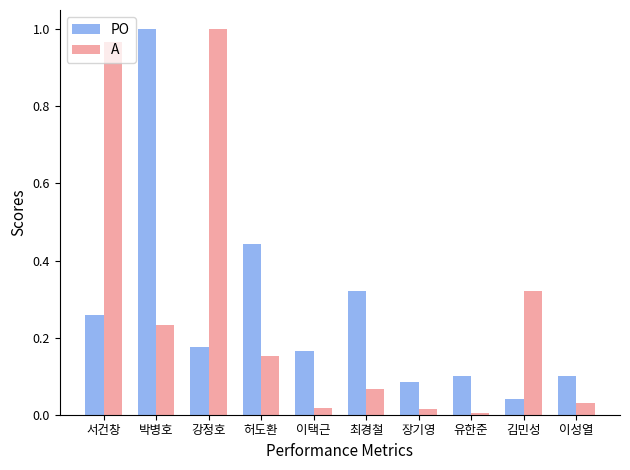

Which series has the widest spread of values?

A